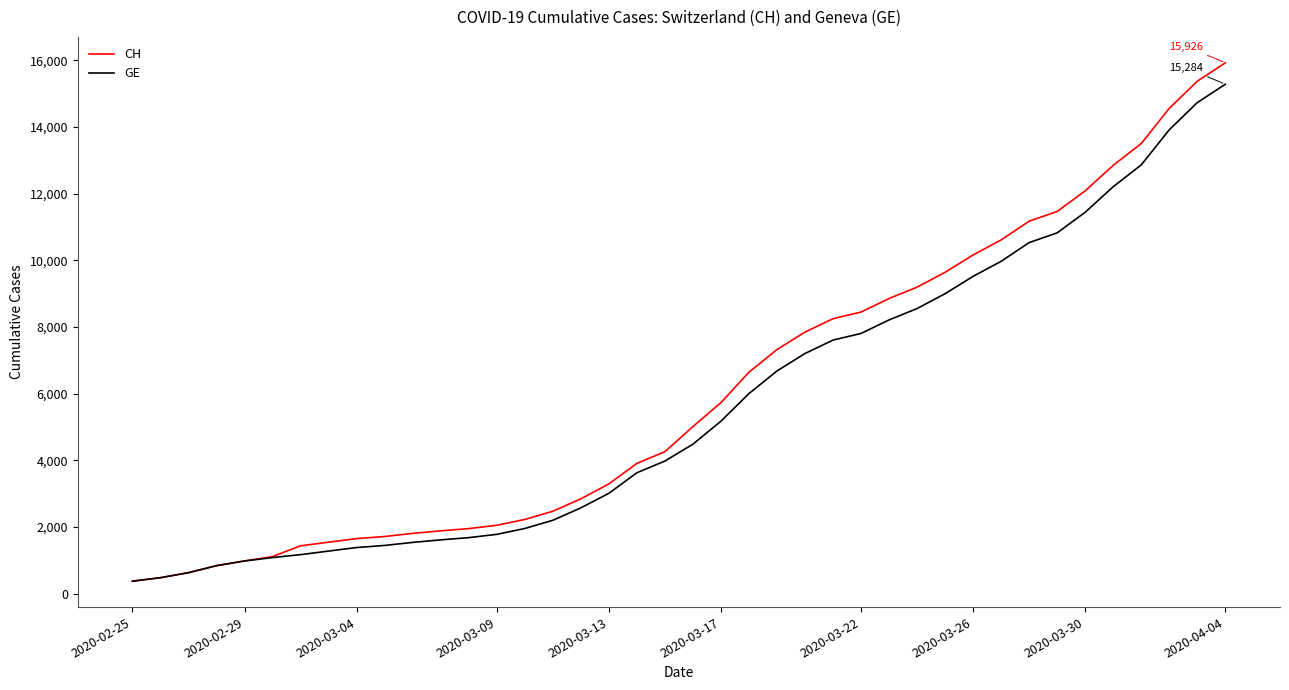

How many series are shown in this chart?

2